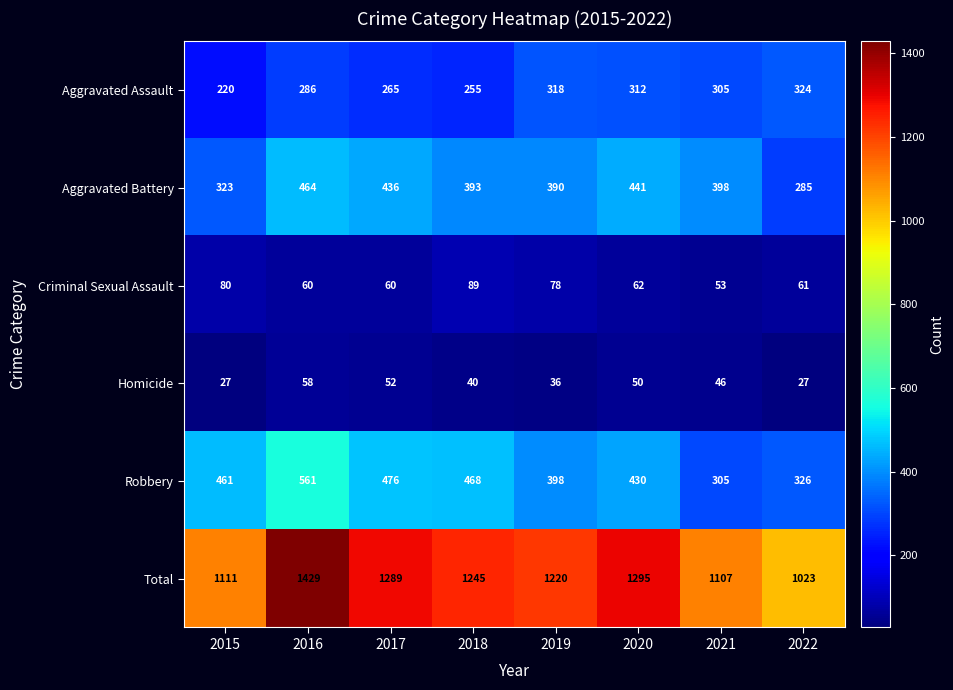

What is the approximate value of Total at 2016, to the nearest 5?

1430